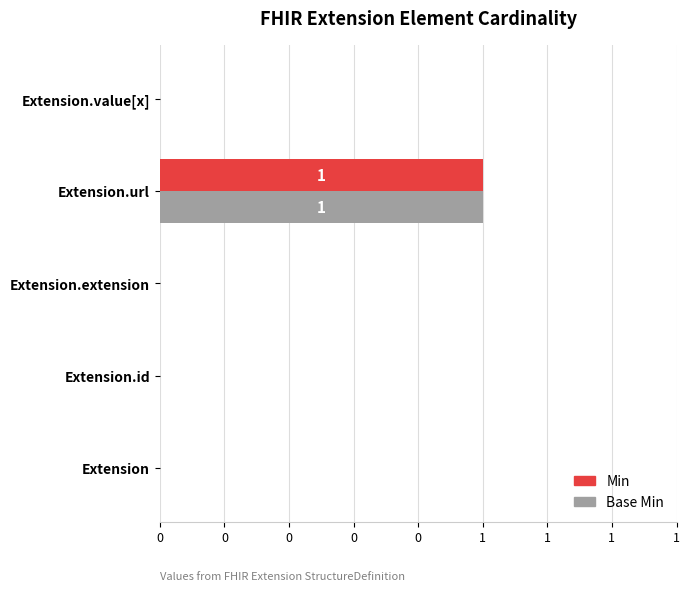

What are all the series names shown in the legend?

Min, Base Min